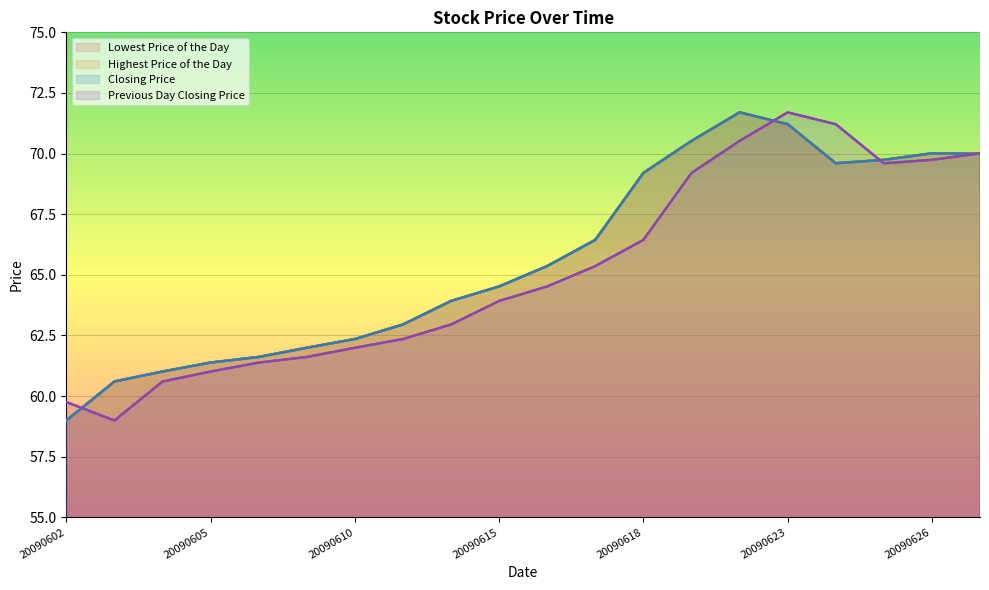

Where do Previous Day Closing Price and Closing Price first cross each other?

20090602 and 20090603